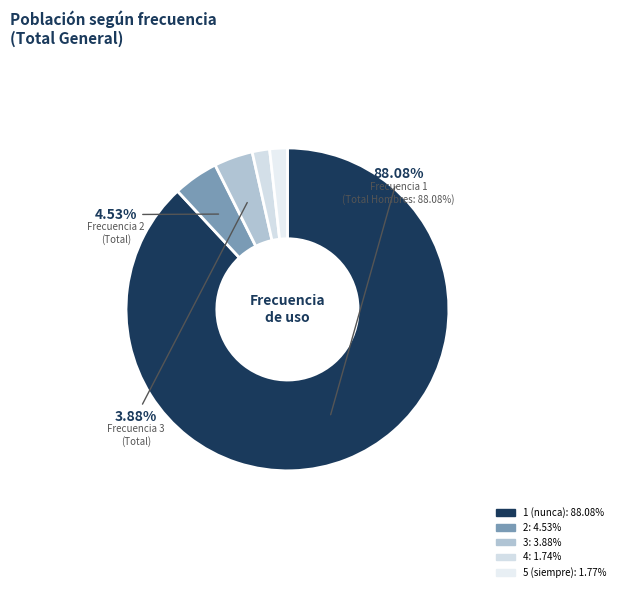

To the nearest percent, what percentage of the pie is 5?

2%